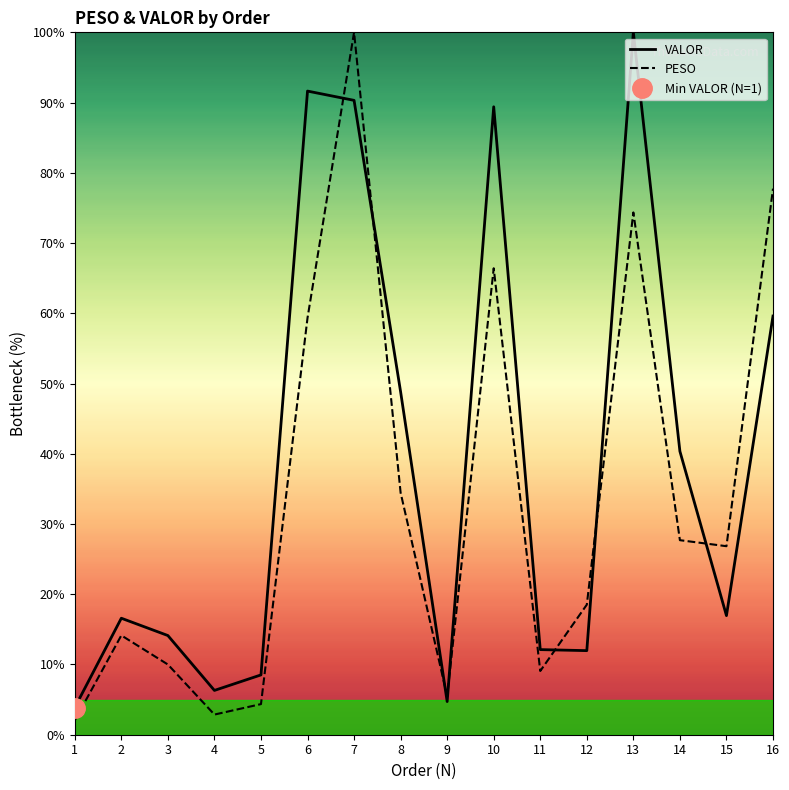

What is the total value across all series at 11?

21.2